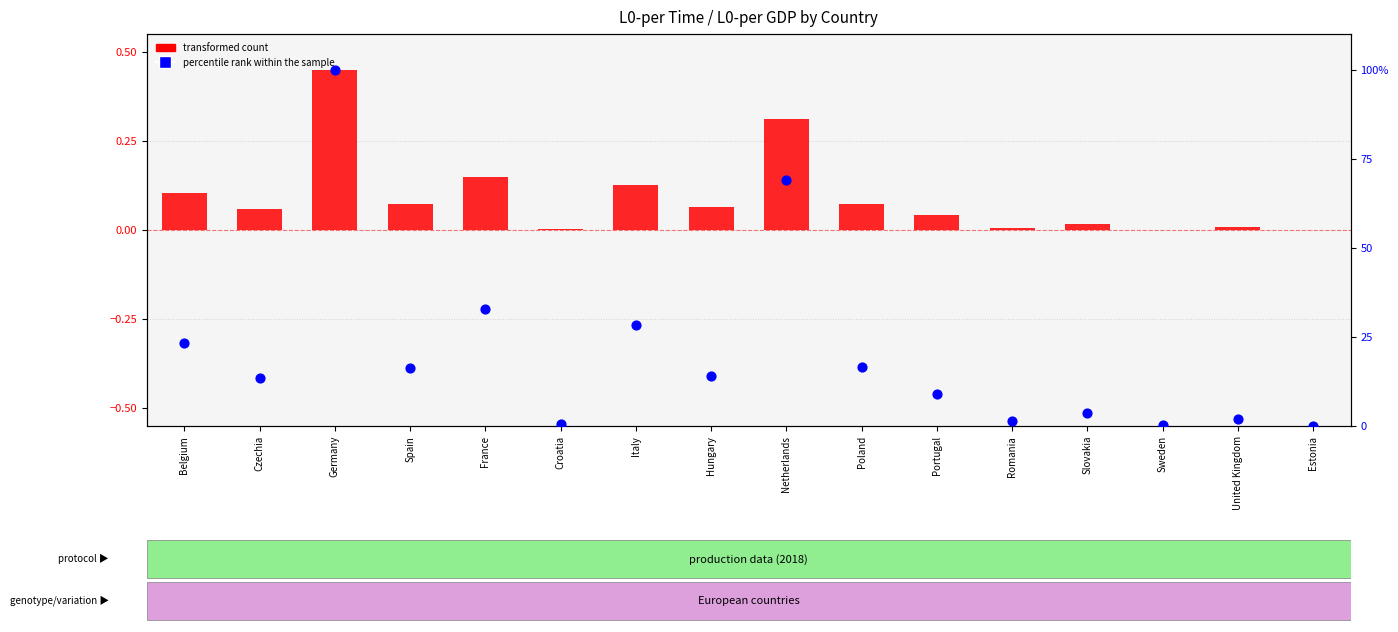

Which series has the widest spread of Y values?

percentile rank within the sample